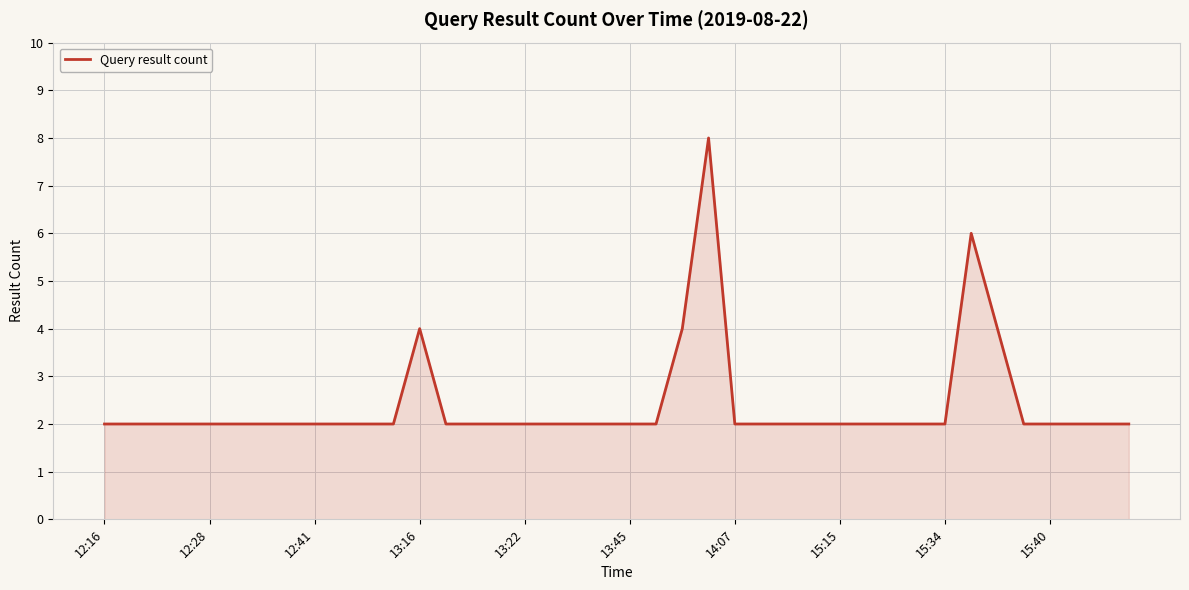

What is the greatest value displayed?

8